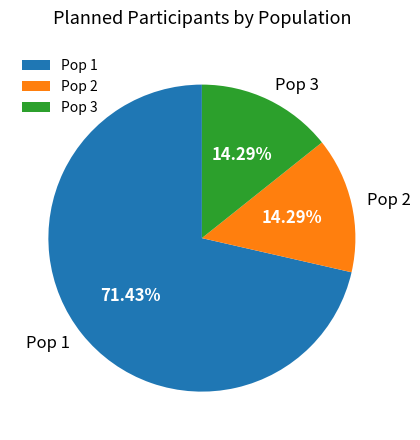

To the nearest percent, what is the combined percentage of Pop 1 and Pop 3?

86%